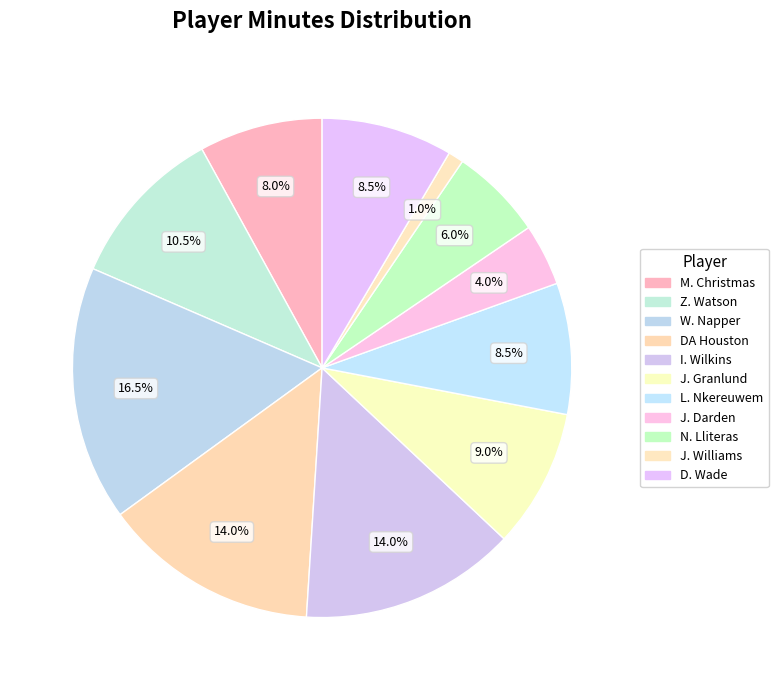

How many slices are in this pie chart?

11